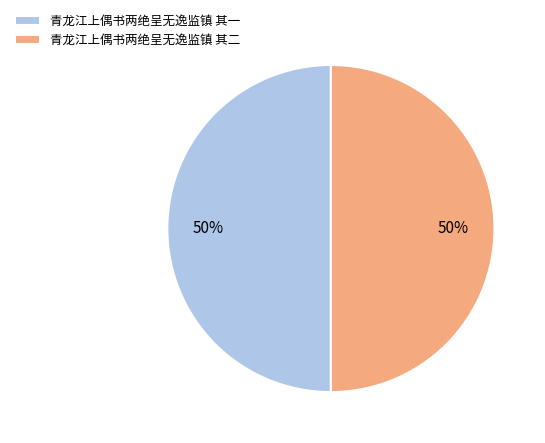

What is the ratio of the value at 青龙江上偶书两绝呈无逸监镇 其二 to the value at 青龙江上偶书两绝呈无逸监镇 其一?

1.0